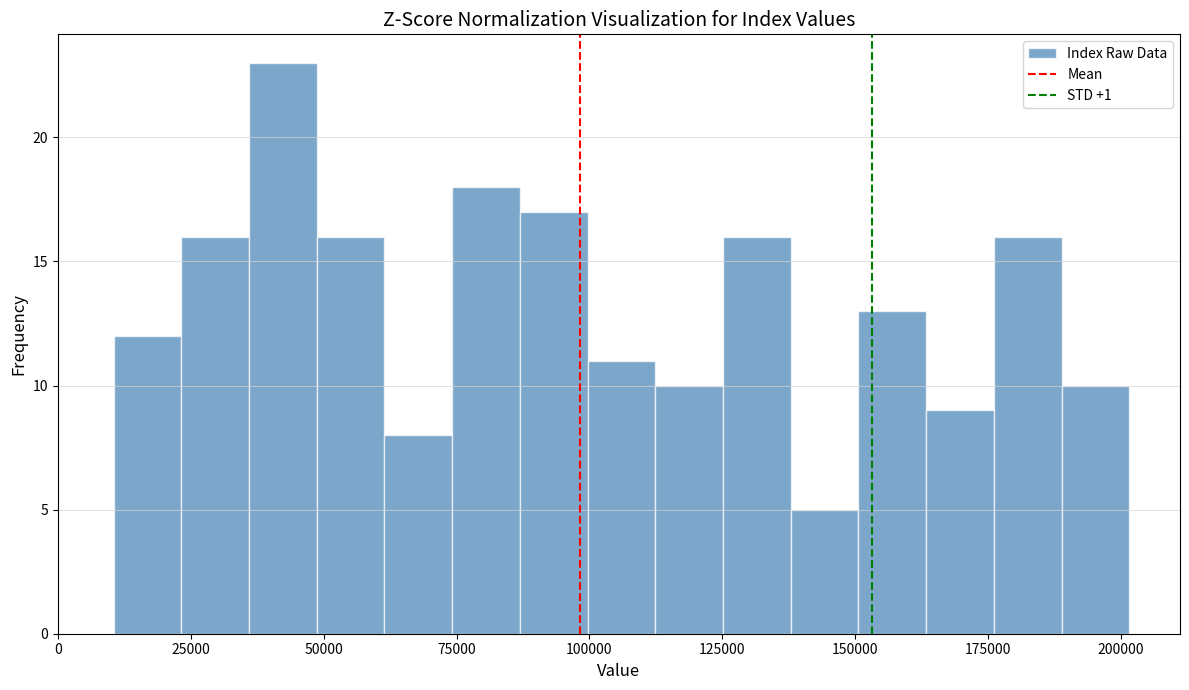

Around what value on the x-axis is the tallest bar? Give the approximate position of its centre, as read against the axis.

40000